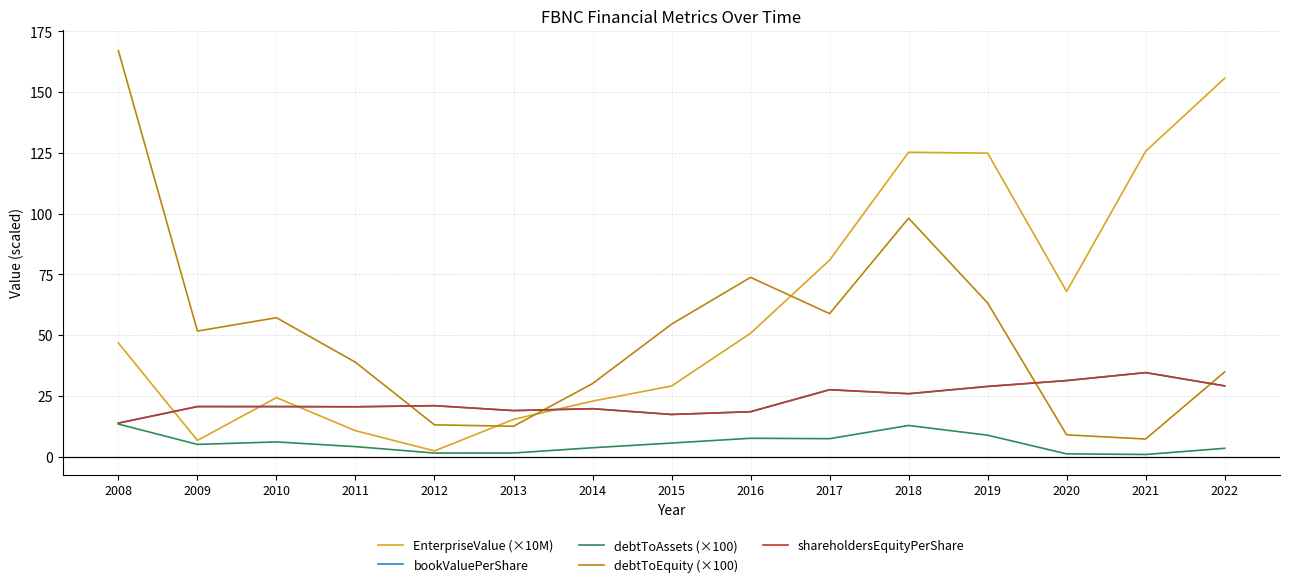

Does the chart display data point markers on the line(s)?

No